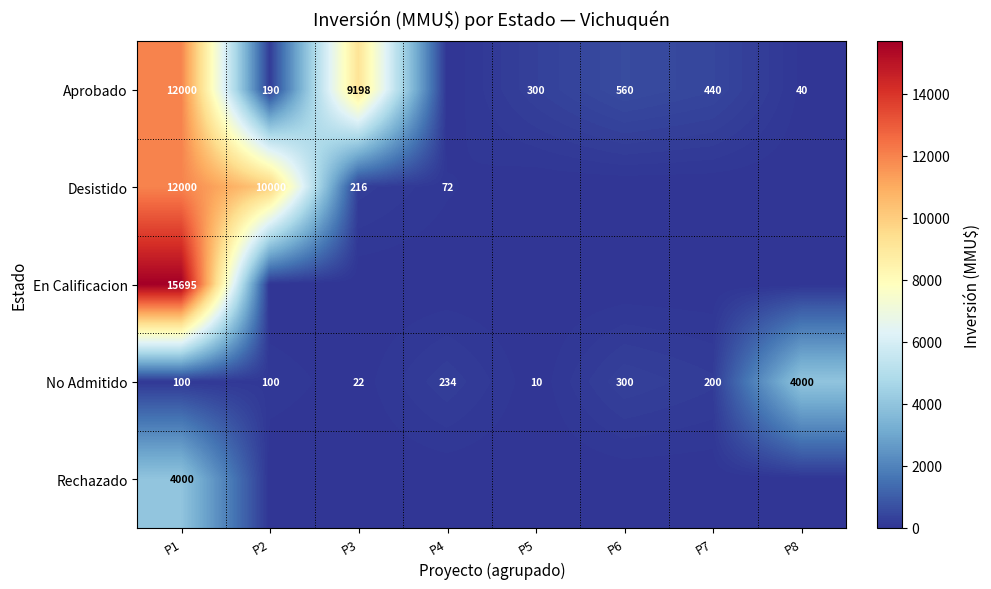

What is the difference between the second highest and second lowest values in the No Admitido series?

278